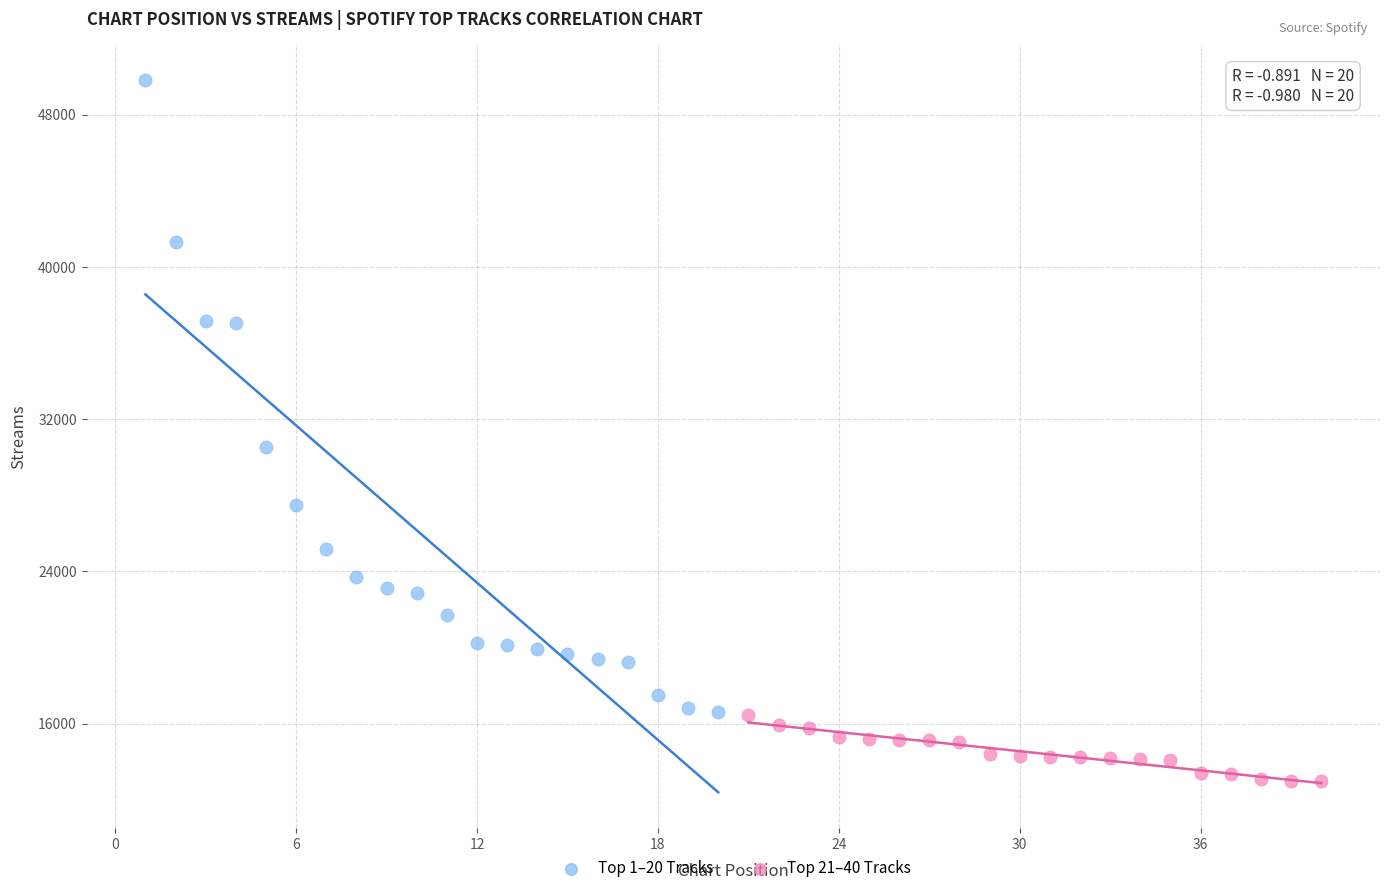

Which series reaches the maximum Y coordinate?

Top 1–20 Tracks